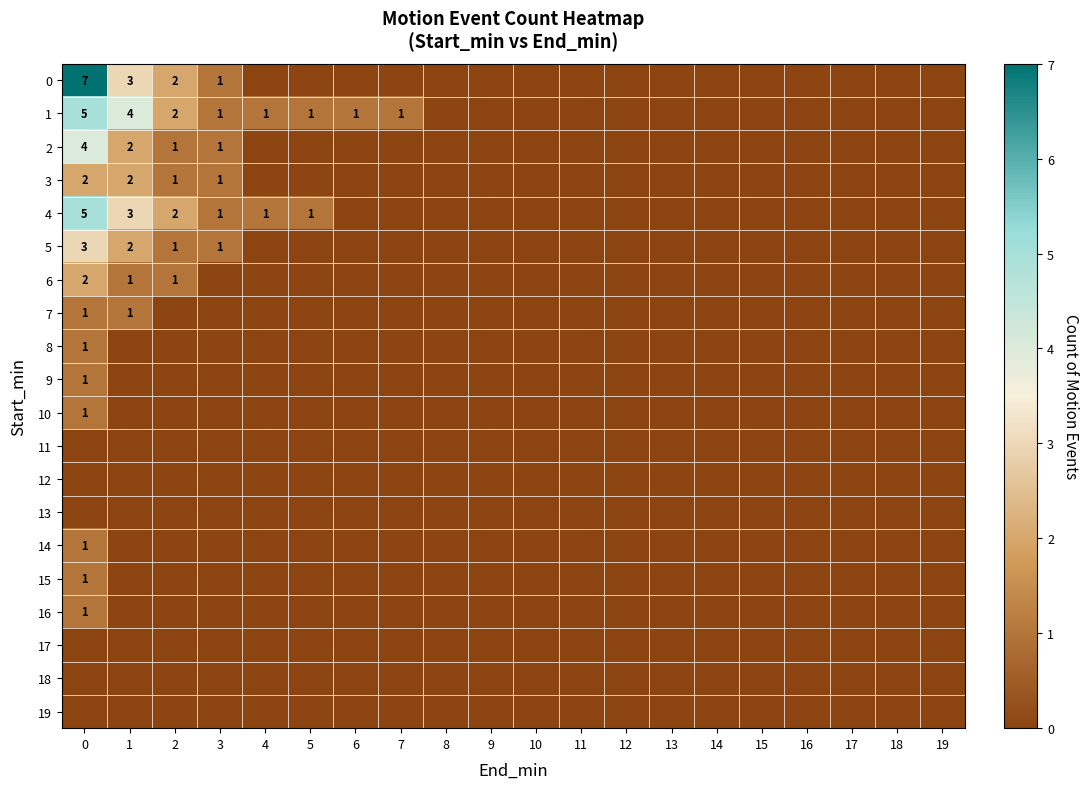

Count the 8 values in the range 0 to 1.

20